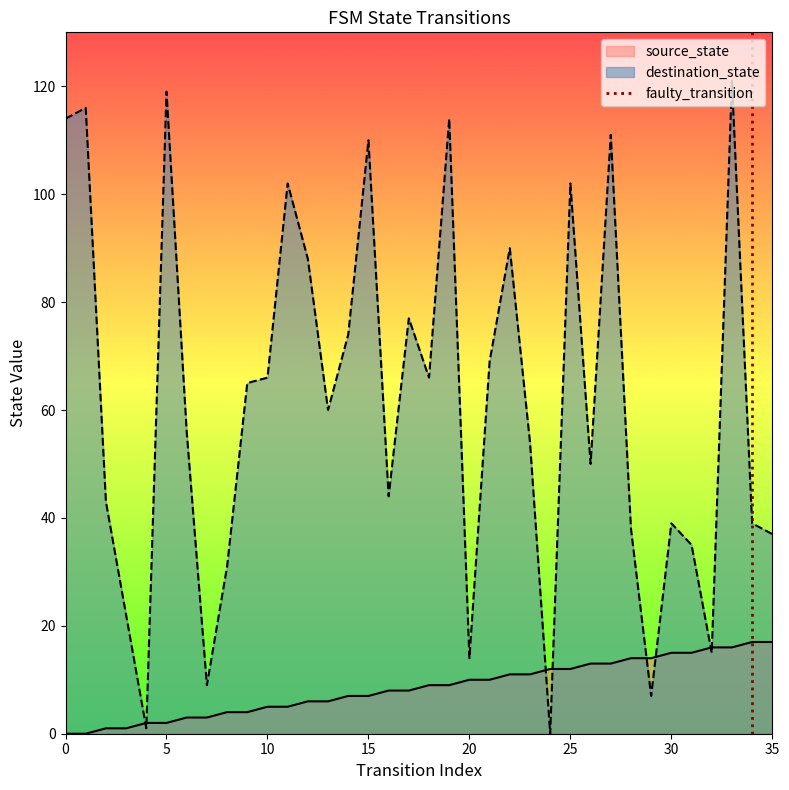

The destination_state series shows 50 at 35. True or false?

False